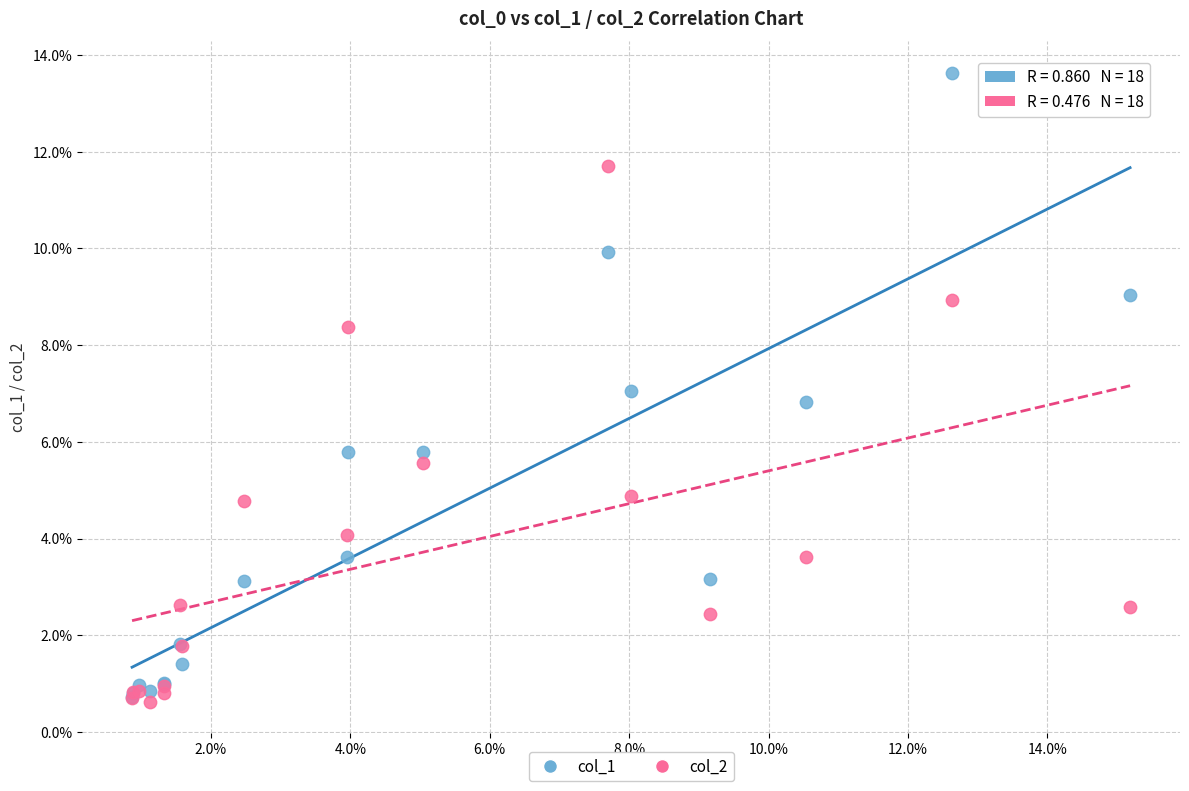

What are all the series names shown in the legend?

col_1, col_2